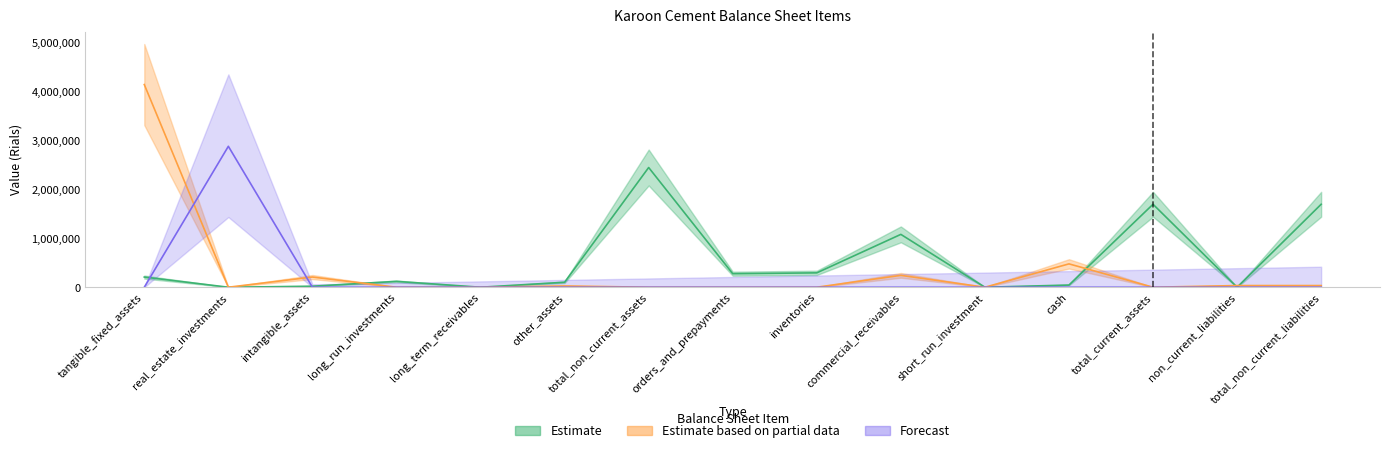

Which category has the highest value in the Forecast series?

real_estate_investments